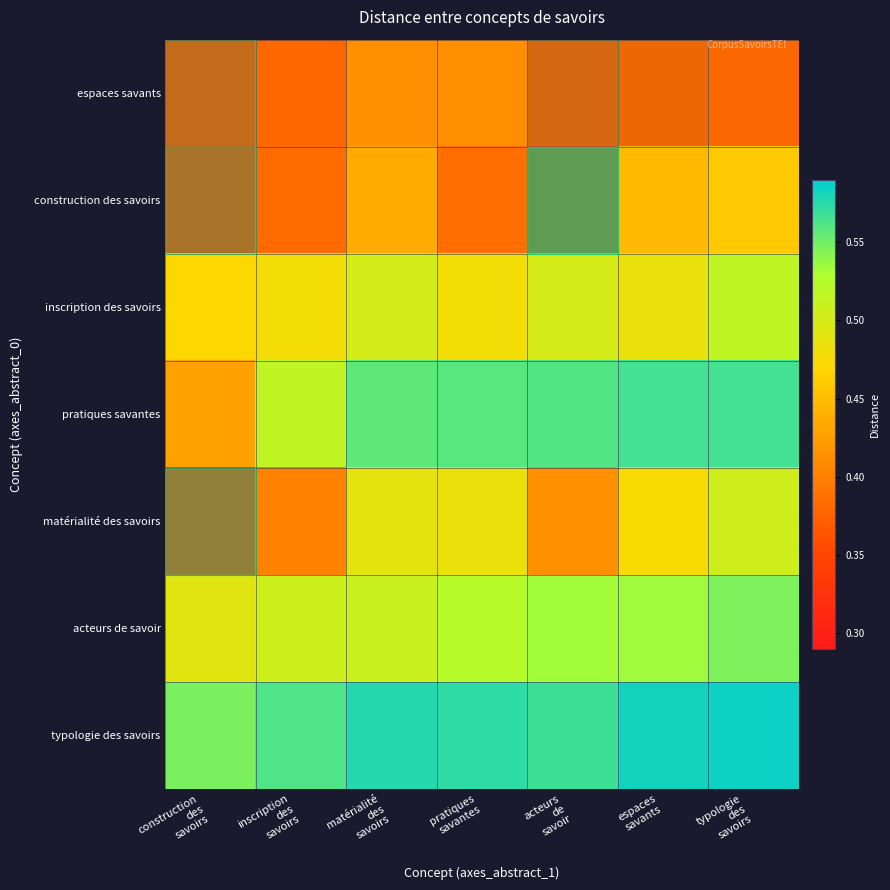

At which label is row_0 closest to 0?

construction
des
savoirs